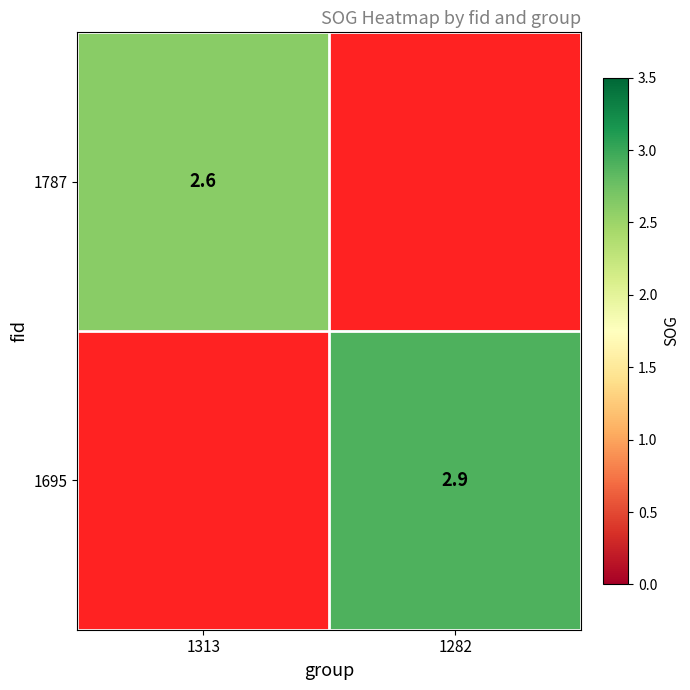

Between 1313 and 1282, which is larger?

1282